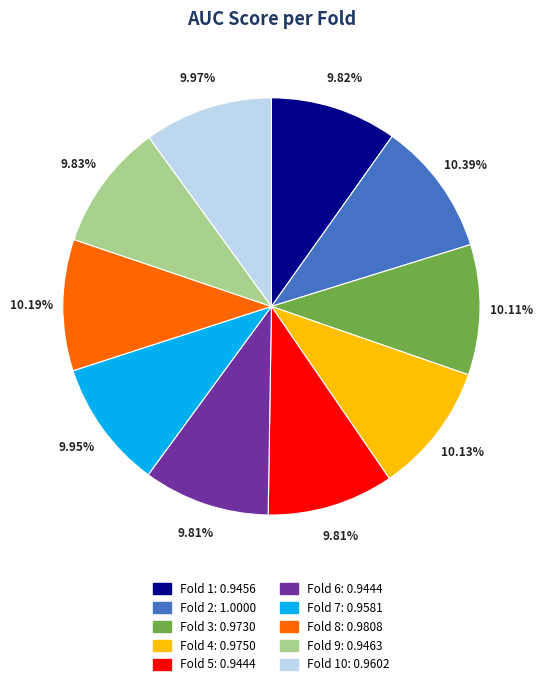

Does any single category account for the majority?

No